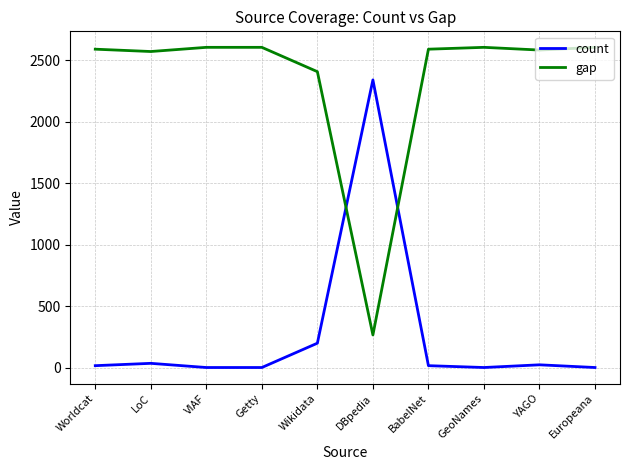

Count the number of data series in this chart.

2